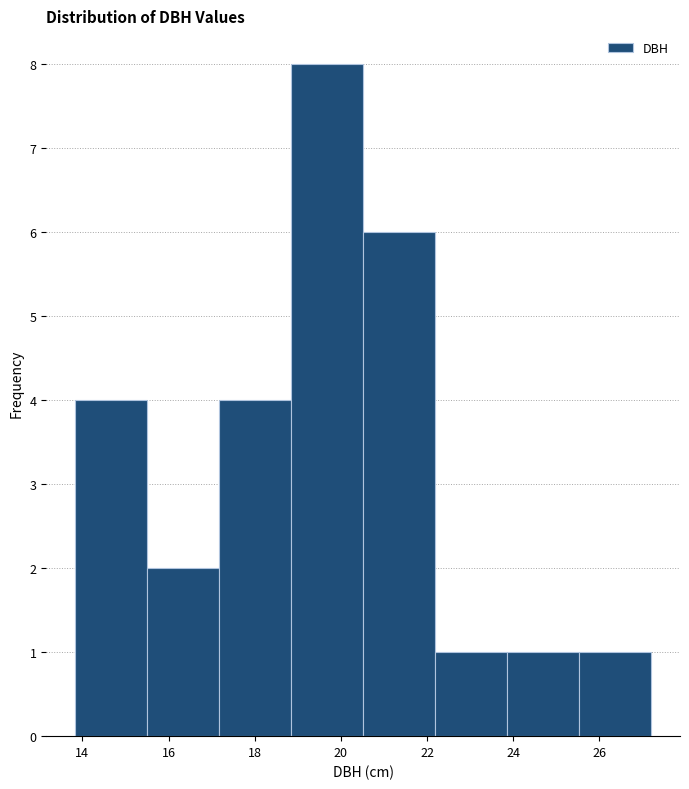

Reading left to right, list every bar in this chart as the range it spans on the x-axis followed by its height. Neither the bar edges nor the heights are printed on the chart, so give them approximately, as read against the axes.

13.8 to 15.6: 4
15.6 to 17.2: 2
17.2 to 18.8: 4
18.8 to 20.6: 8
20.6 to 22.2: 6
22.2 to 23.8: 1
23.8 to 25.6: 1
25.6 to 27.2: 1